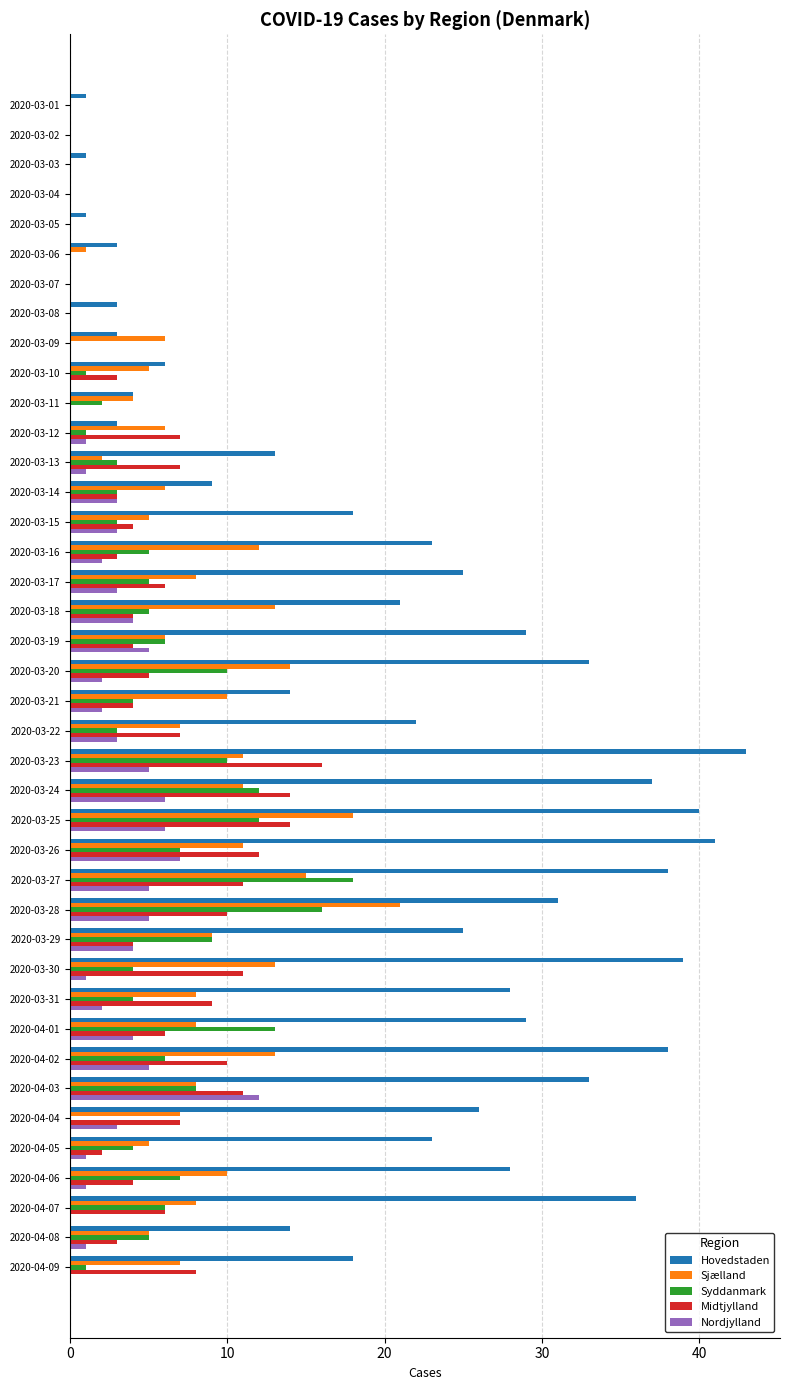

What is the maximum value shown in the chart?

43